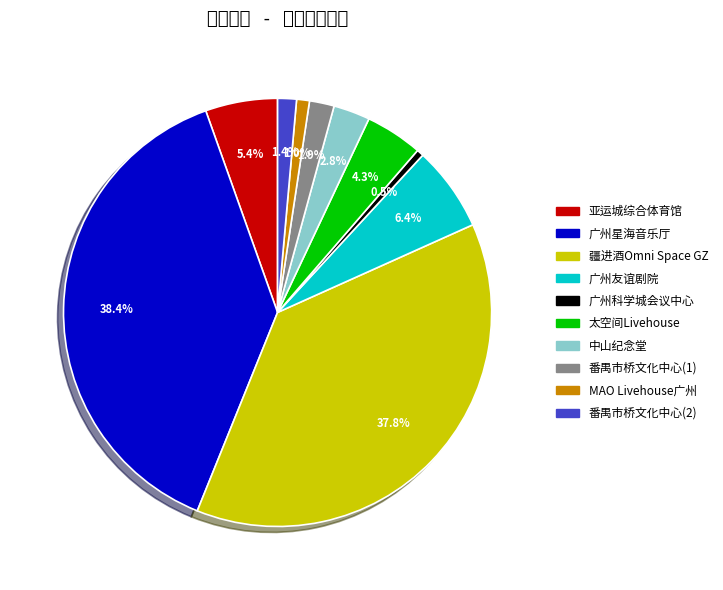

How many segments does this pie chart have?

10